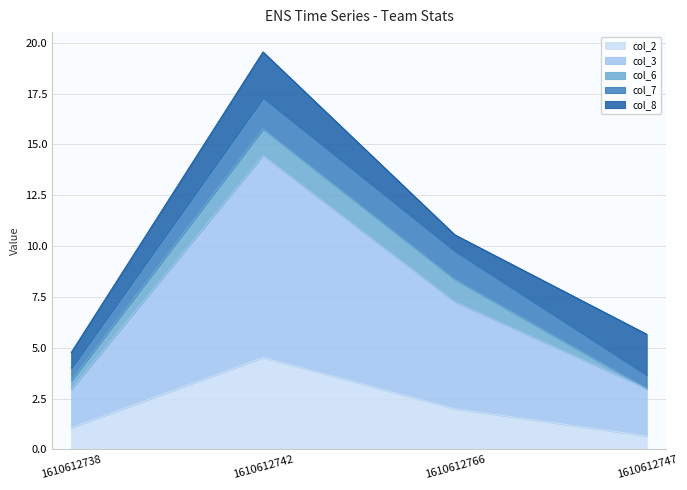

How many series are shown in this chart?

5